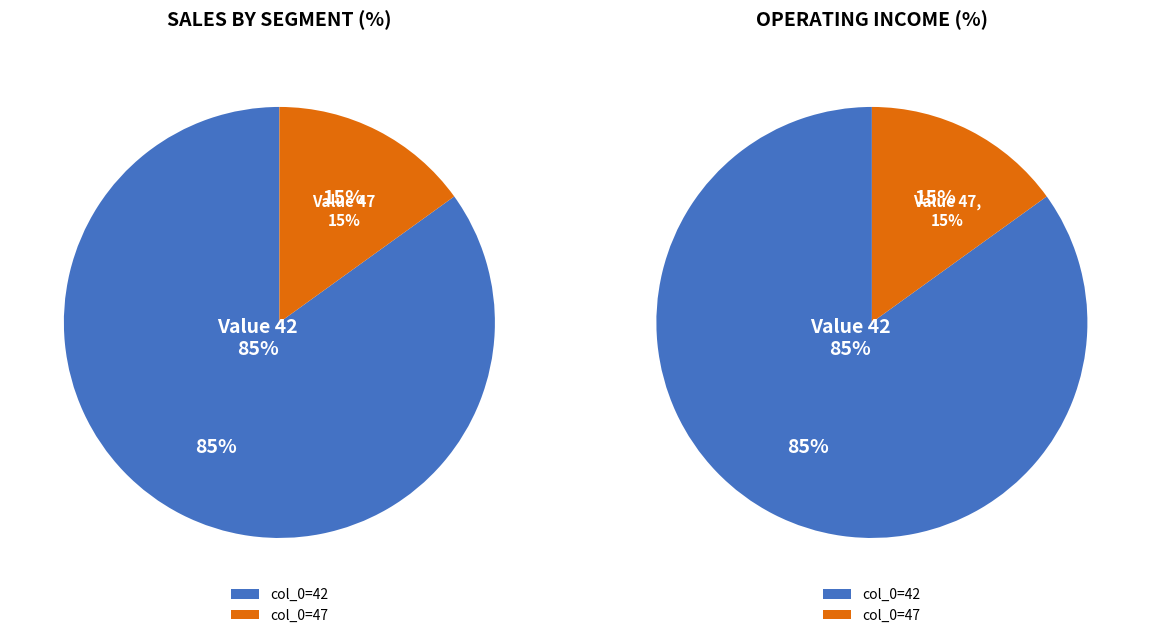

Rank the series by their maximum value, from highest to lowest.

values_left, values_right